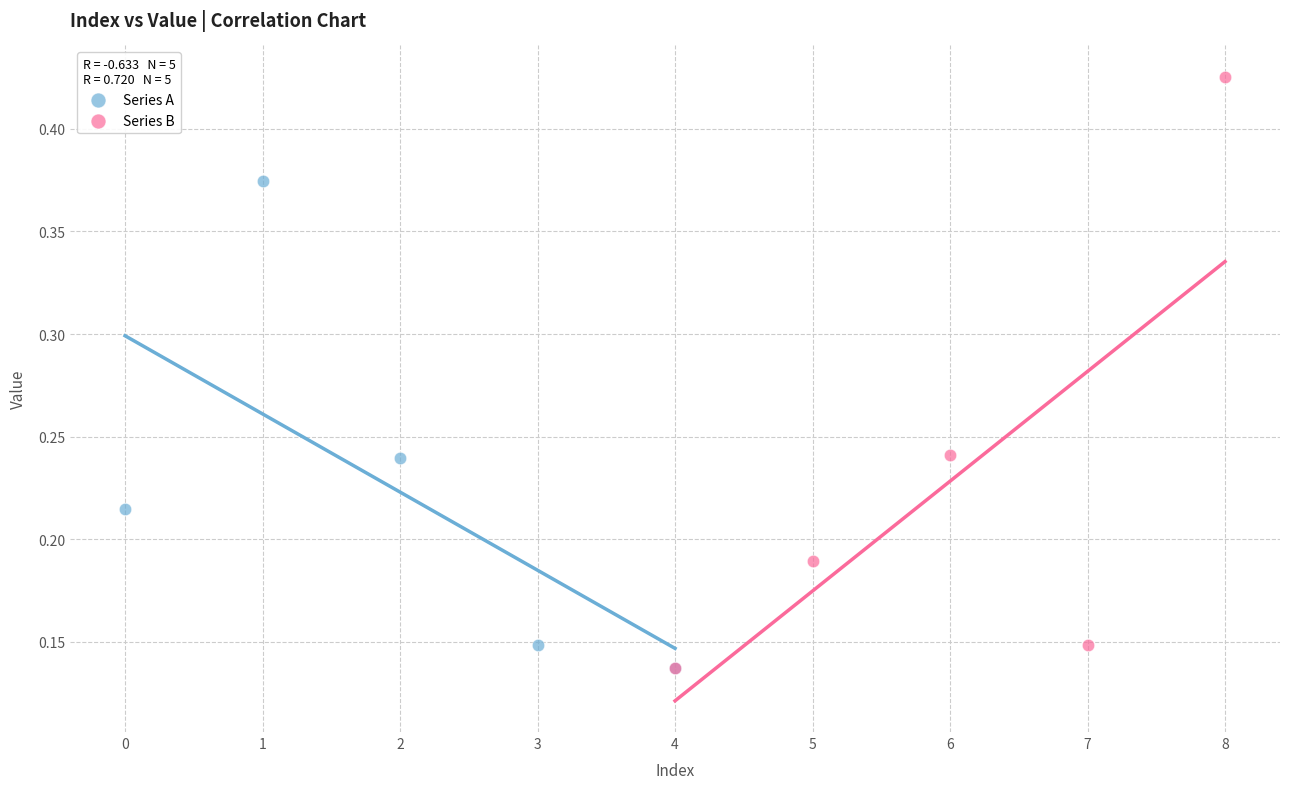

Which series reaches the maximum Y coordinate?

Series B